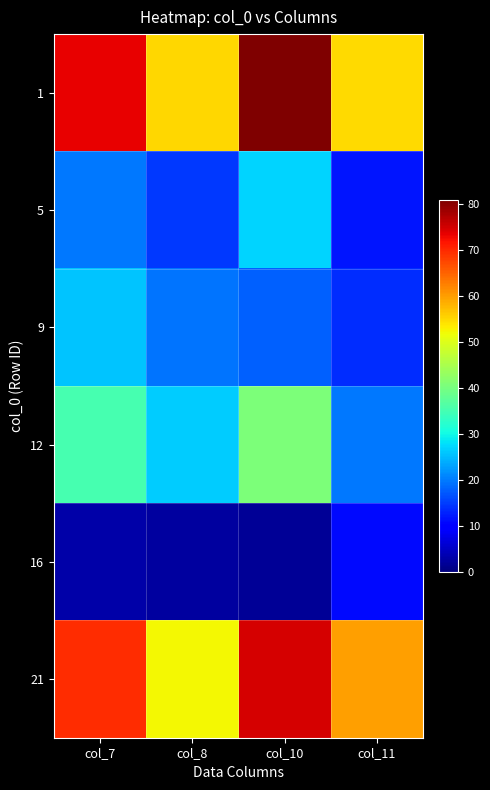

Which series has the largest range (max minus min)?

1